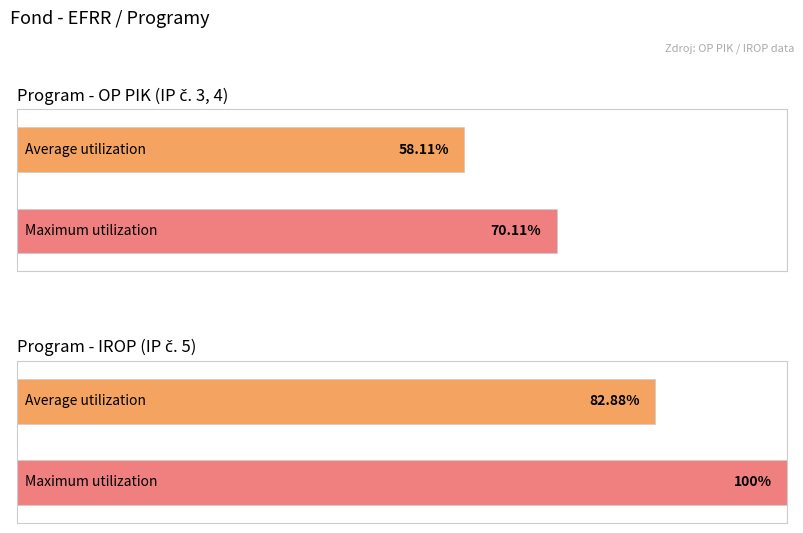

The chart shows a value of 1 at OP PIK. True or false?

False